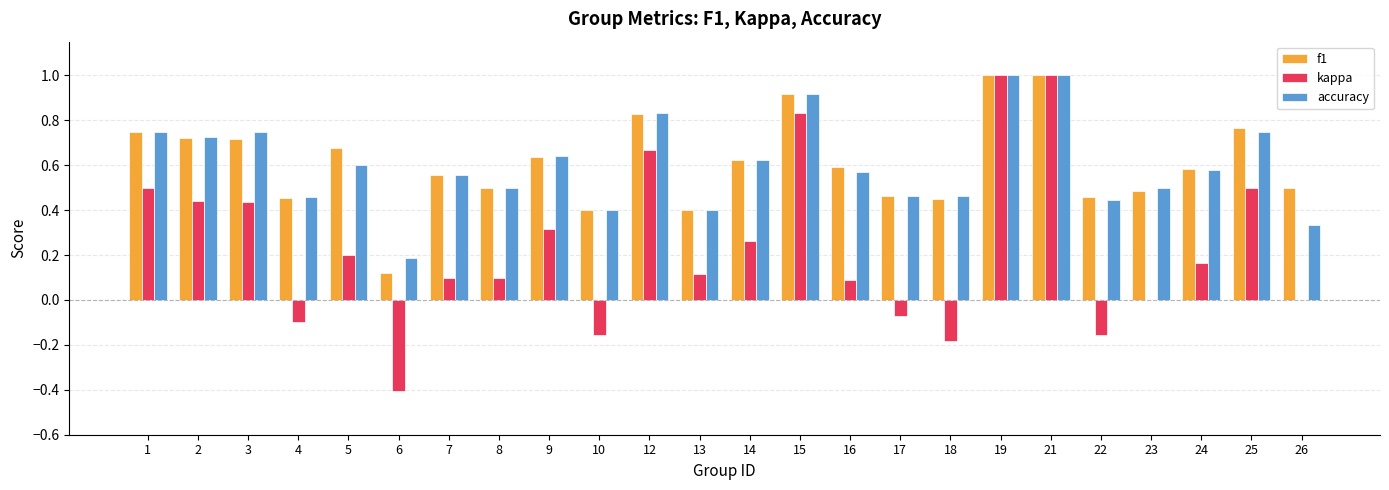

How many categories are shown in the chart?

24